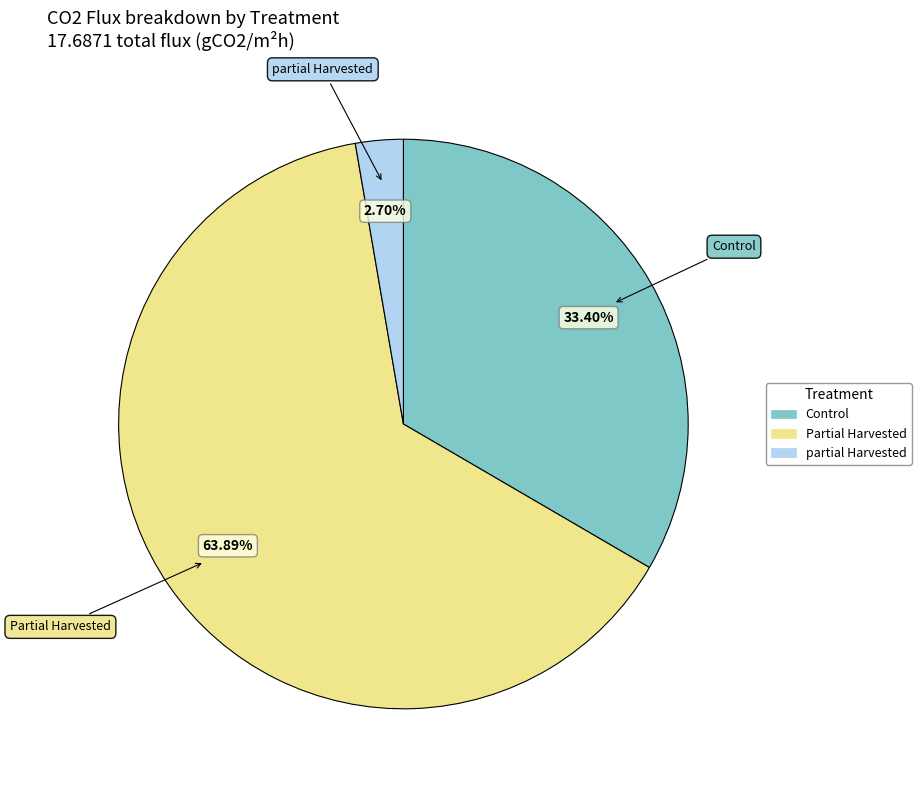

The Control slice represents 49% of the pie. True or false?

False